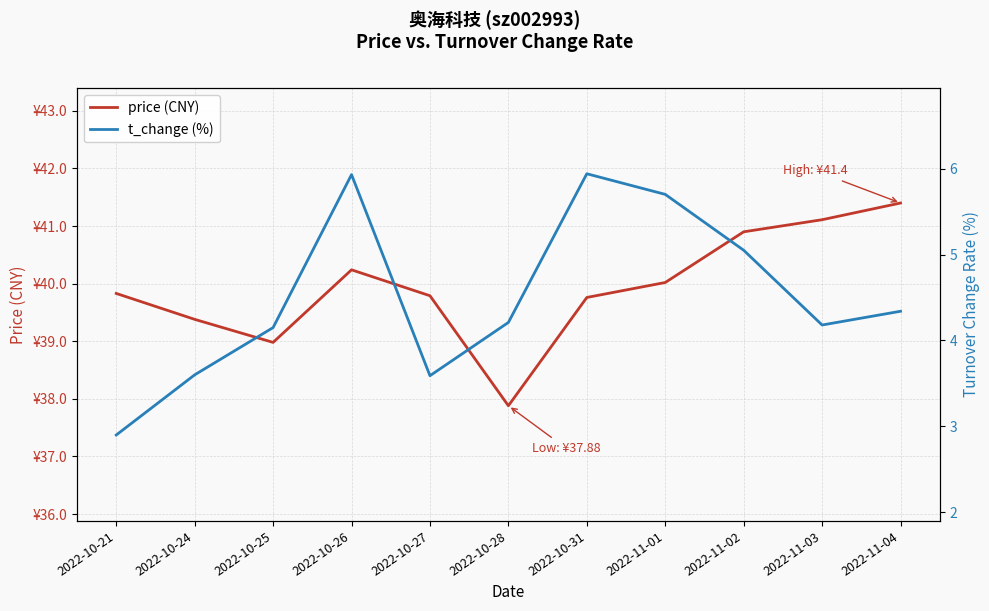

True or false: price has more than 2 points higher than both neighbors.

False